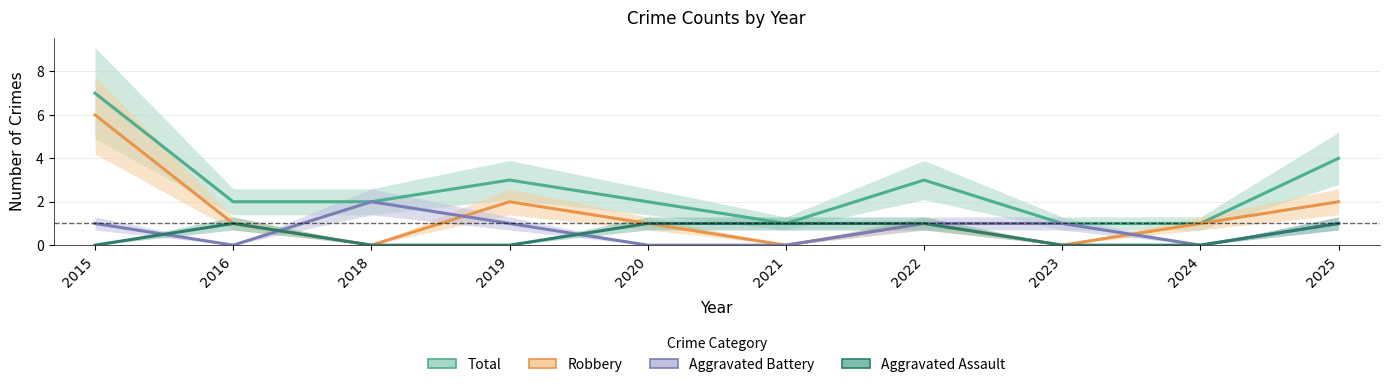

What is the sum of the Aggravated Battery values at 2018 and 2021?

2